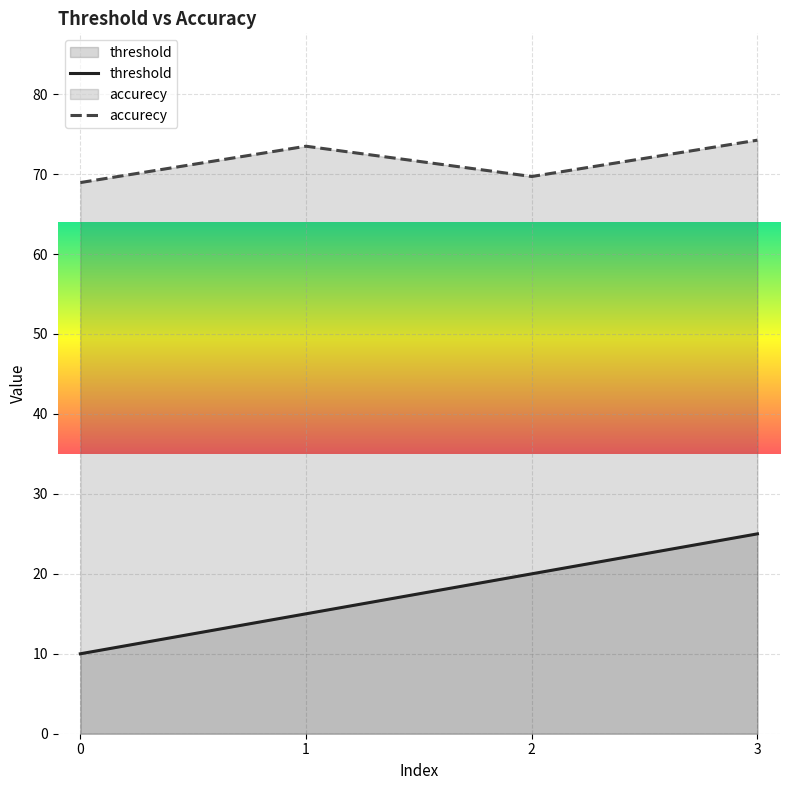

True or false: threshold and accurecy intersect in this chart.

False